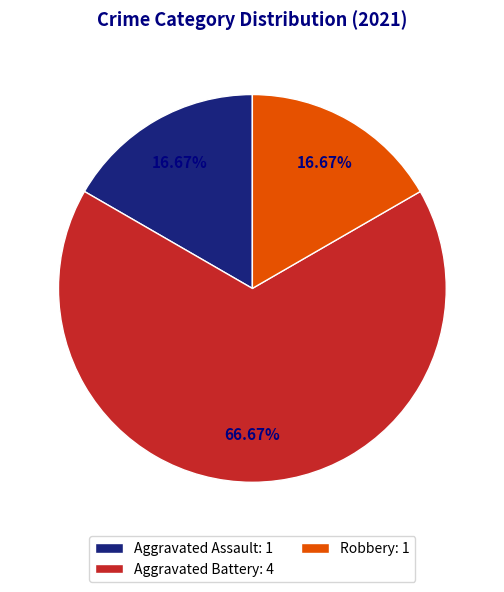

Do Robbery and Aggravated Battery together represent more than half of the pie?

Yes